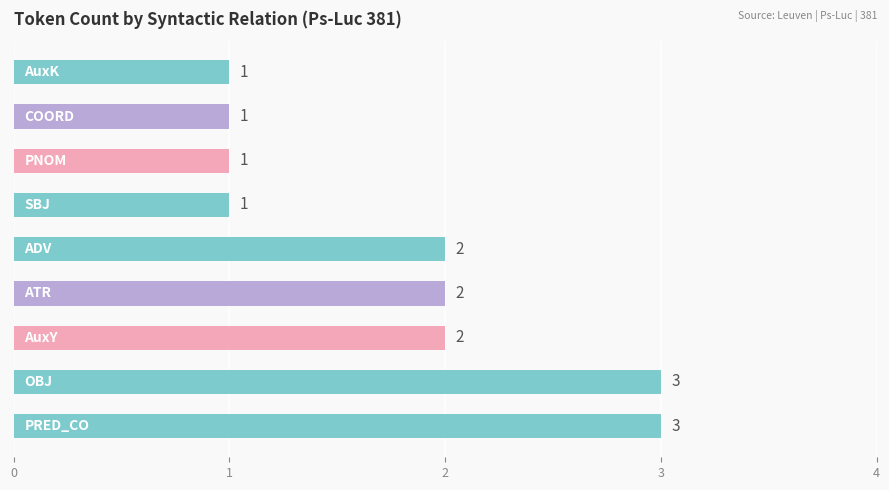

How many values are below 2?

4